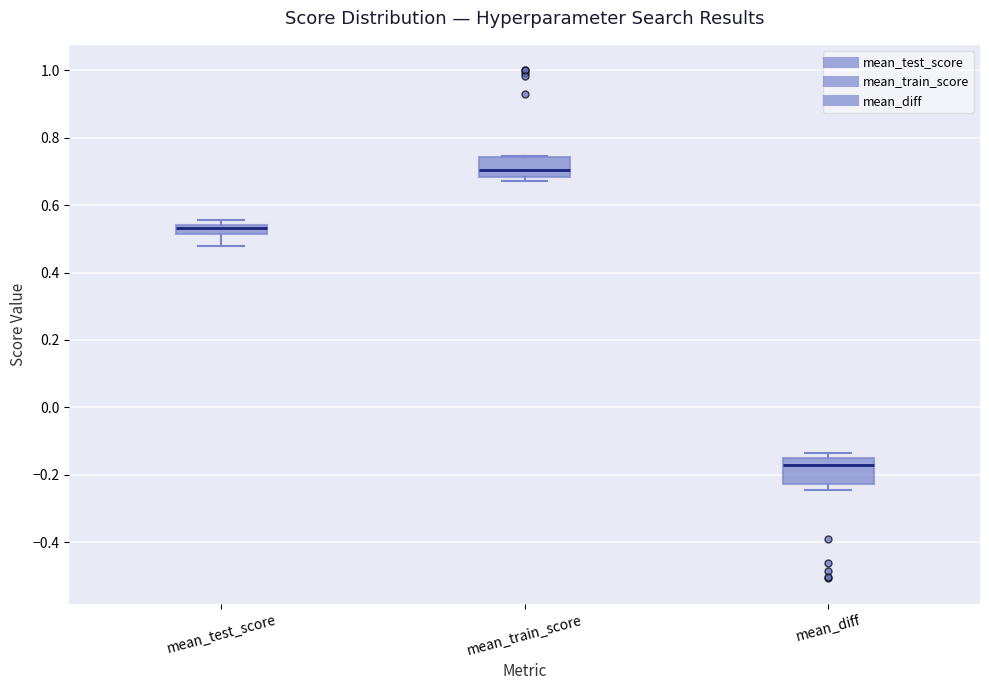

Which box's median line is the highest?

mean_train_score